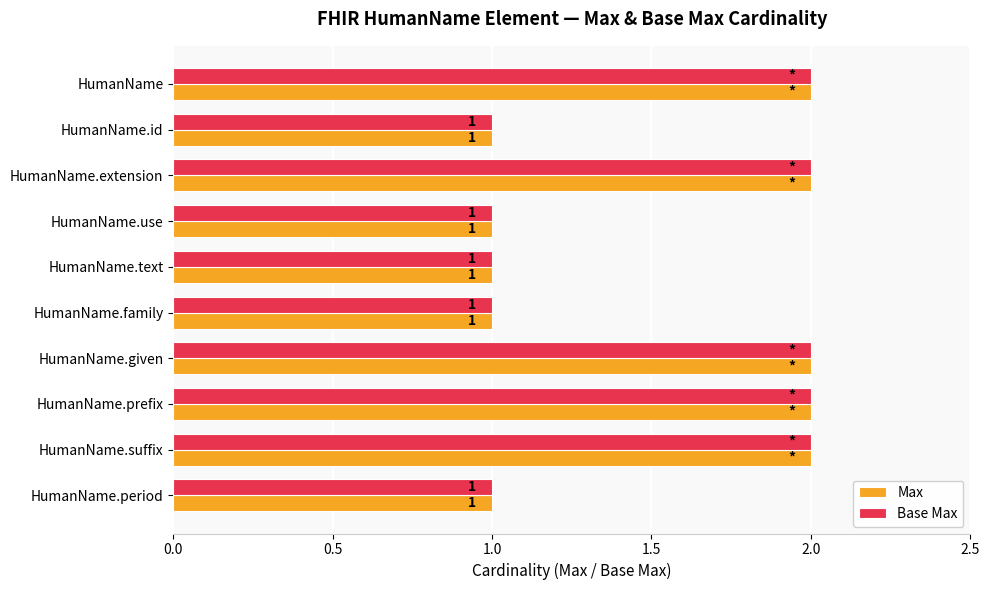

How many data points does each series have?

10